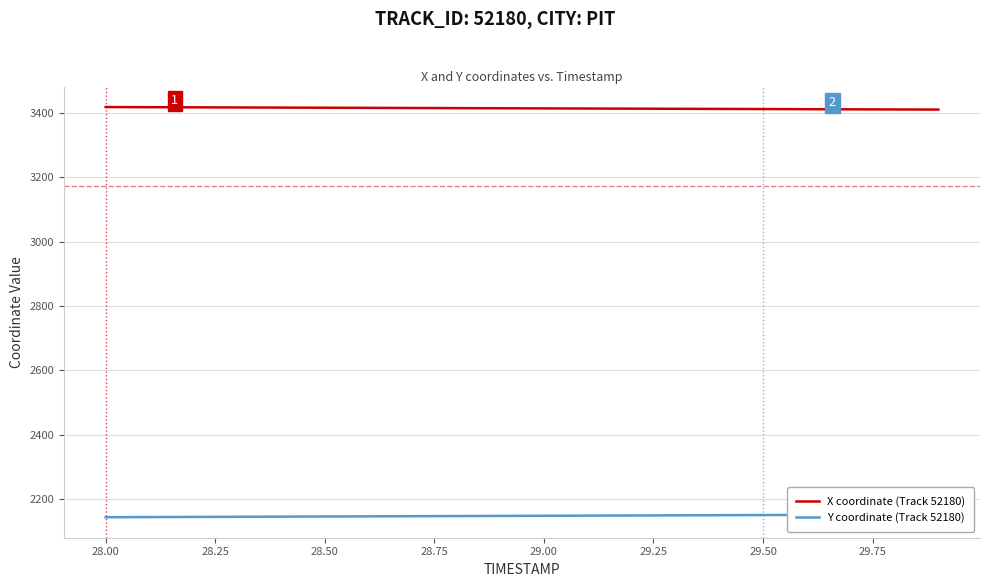

True or false: X coordinate (Track 52180) and Y coordinate (Track 52180) cross at least once.

False